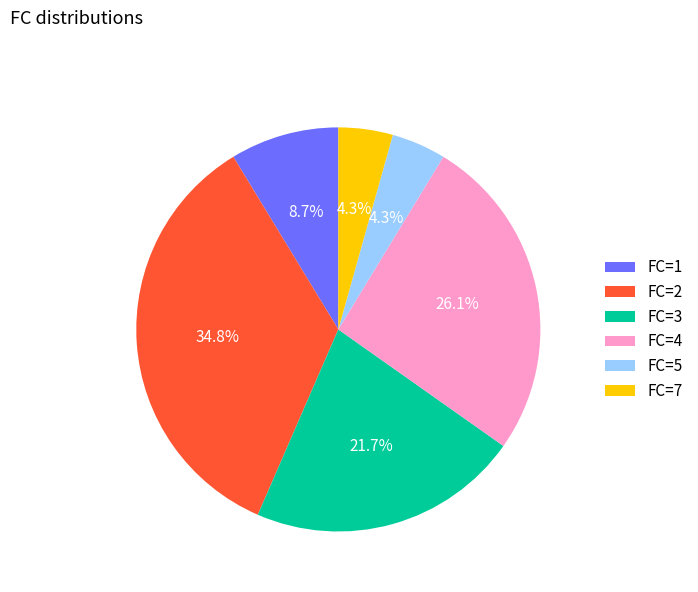

How many segments does this pie chart have?

6